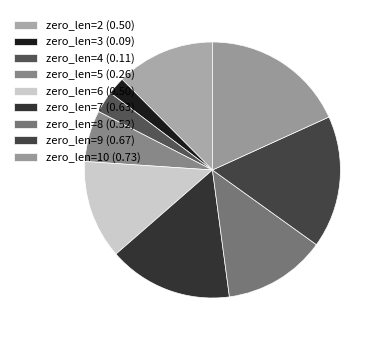

Which category has the biggest portion of the pie?

zero_len=10